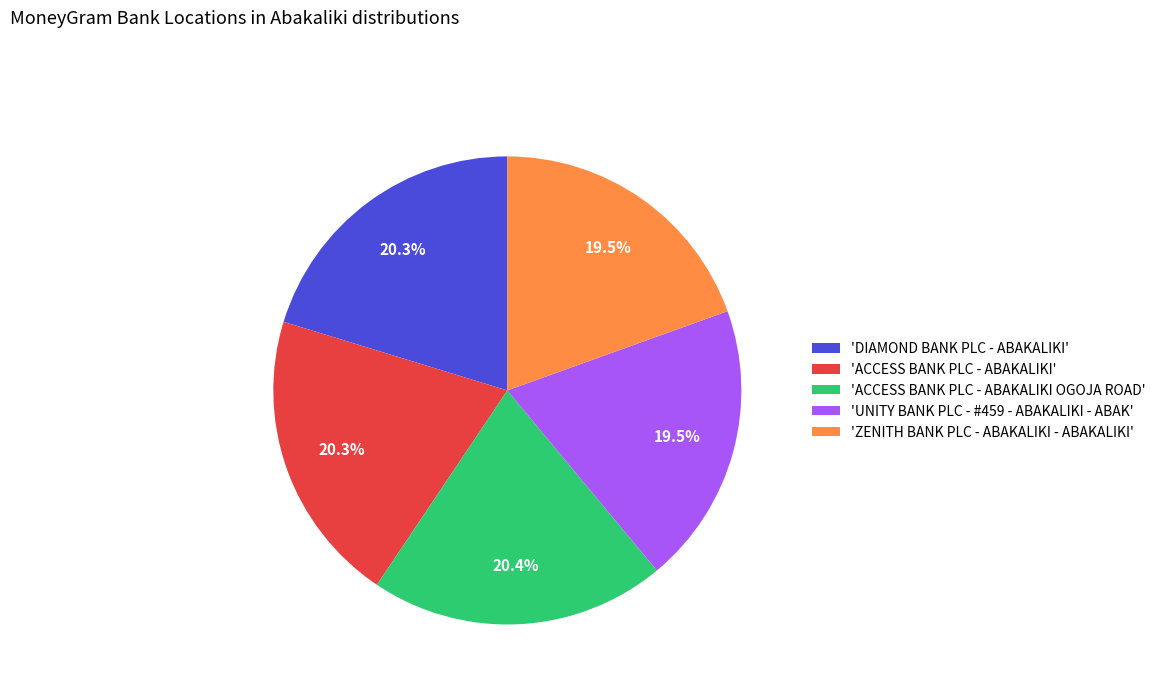

Is there any slice that represents more than half of the pie?

No